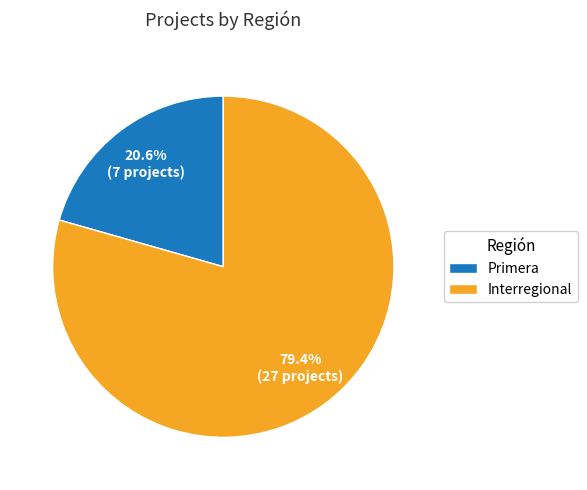

What portion of the pie excludes Primera?

79.4%